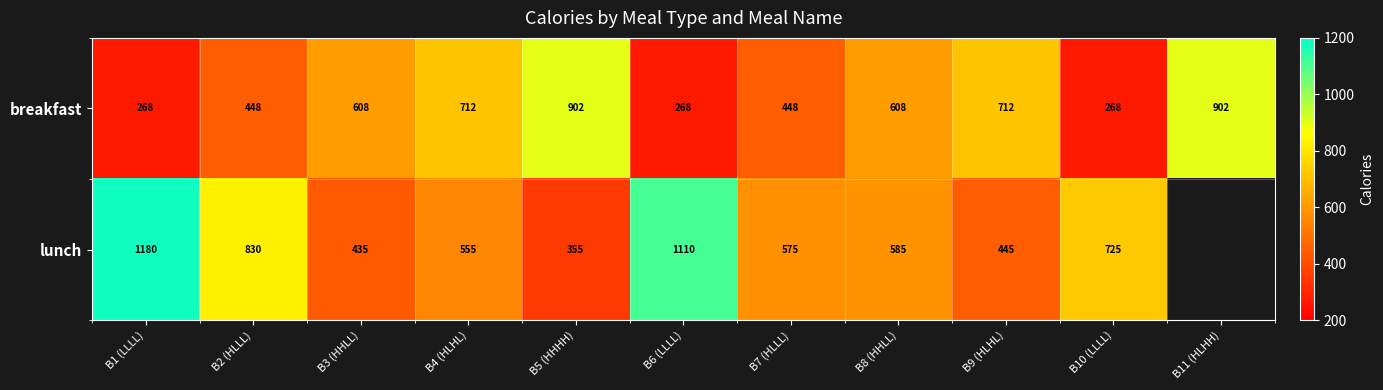

Is it true that breakfast equals 716.9 at B7 (HLLL)?

False